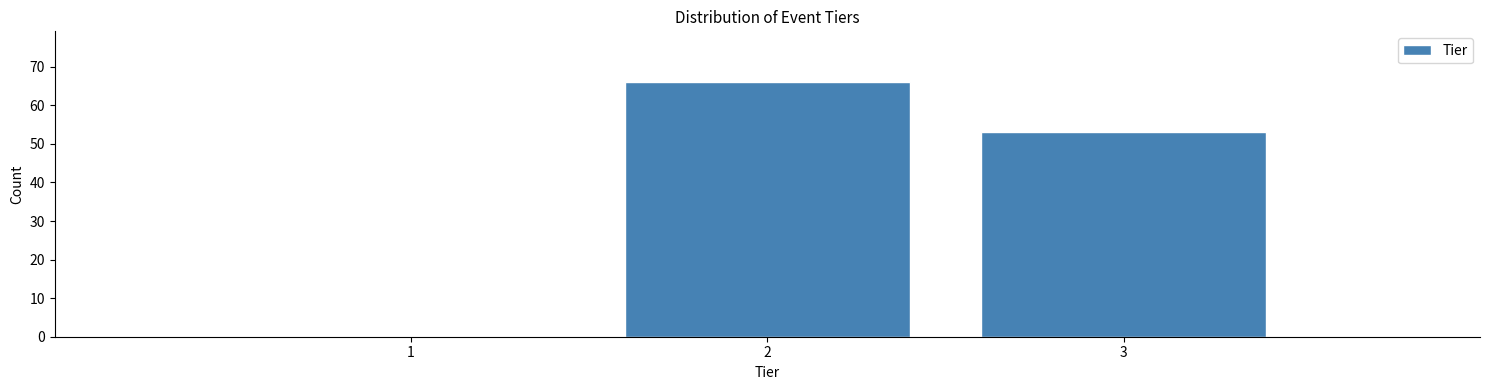

What is the height of the bar covering 2.5 to 3.5 on the x-axis? The values are not printed on the chart, so give them approximately, as read against the axis.

53